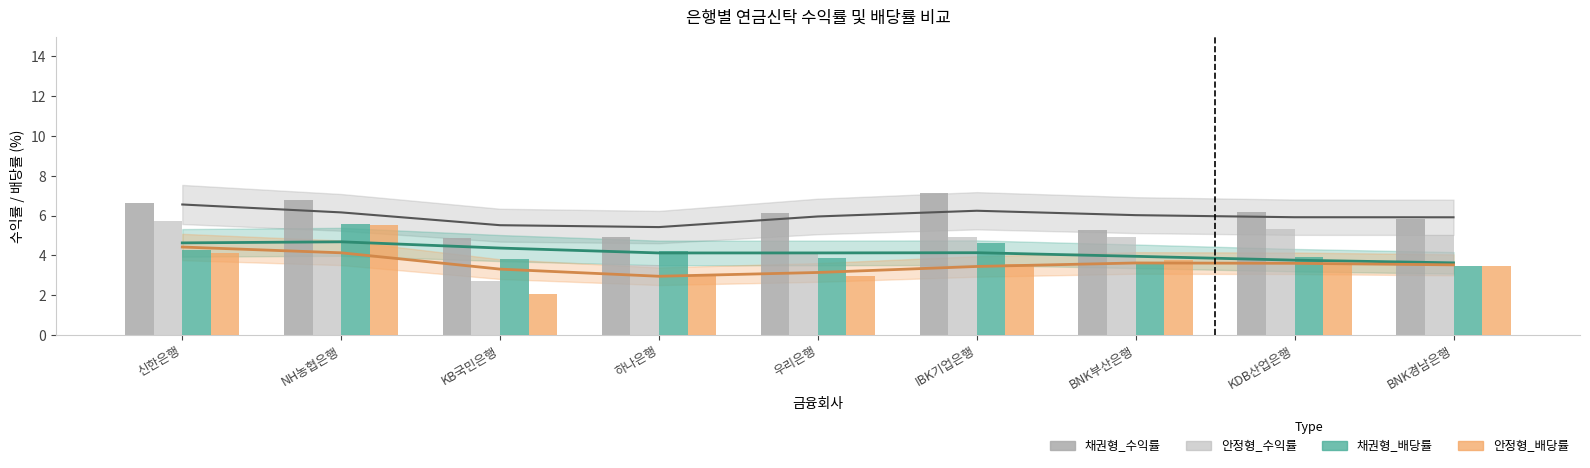

List the series in order of their peak value, highest first.

채권형_수익률, 안정형_수익률, 채권형_배당률, 안정형_배당률